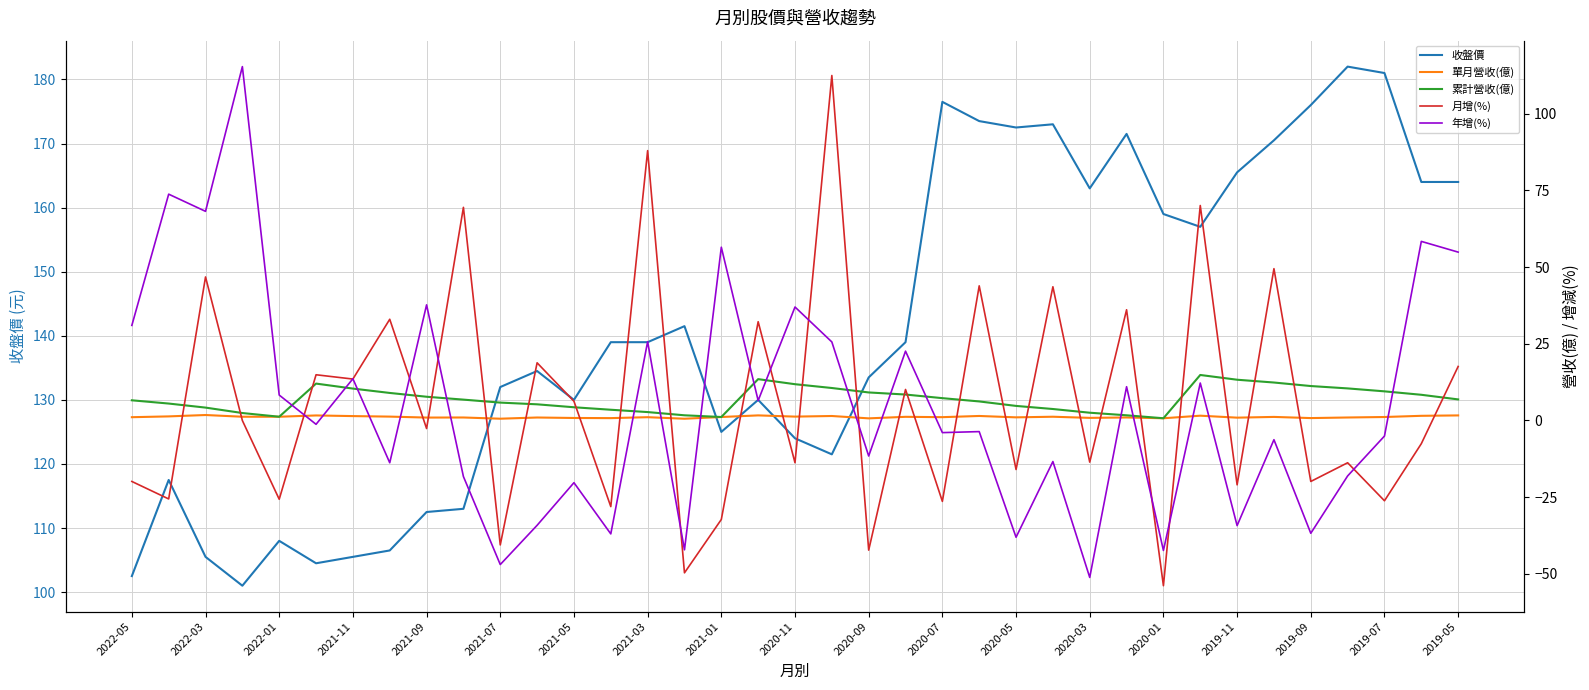

What is the smallest value displayed?

-53.9